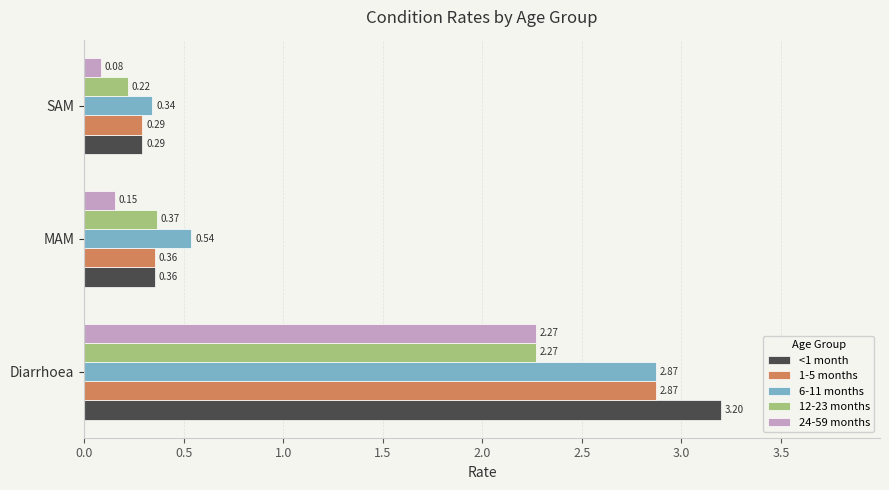

Rank the categories by 12-23 months value from lowest to highest.

SAM, MAM, Diarrhoea